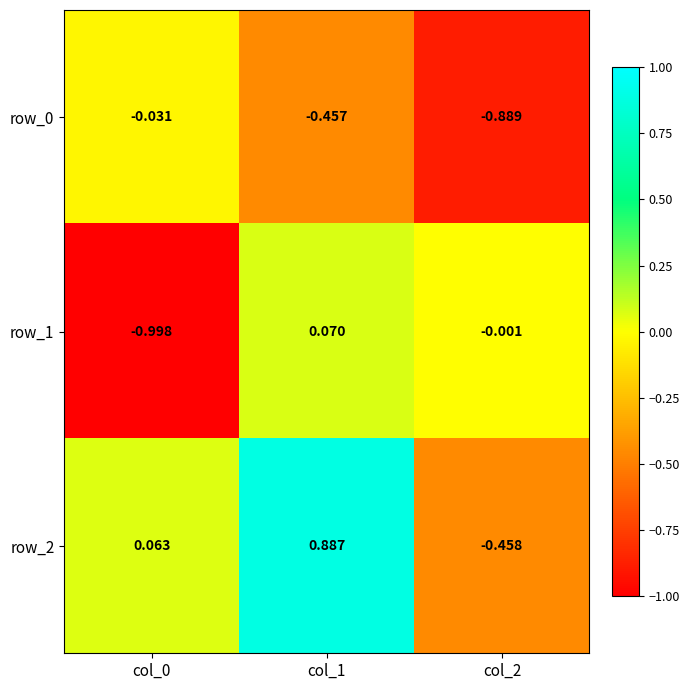

True or false: row_0 has a value of -0.2 at col_2.

False